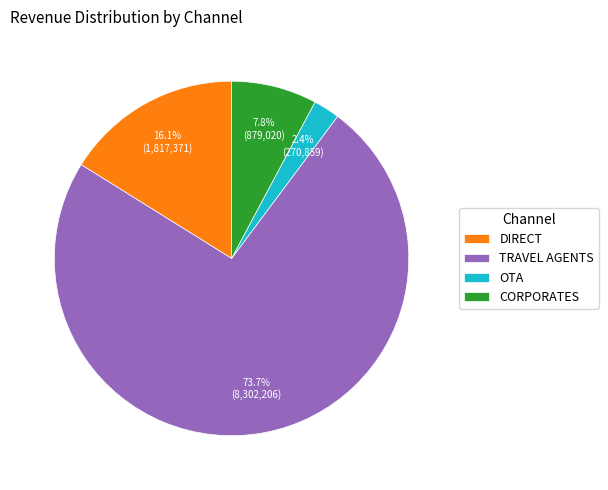

What is the majority slice?

TRAVEL AGENTS